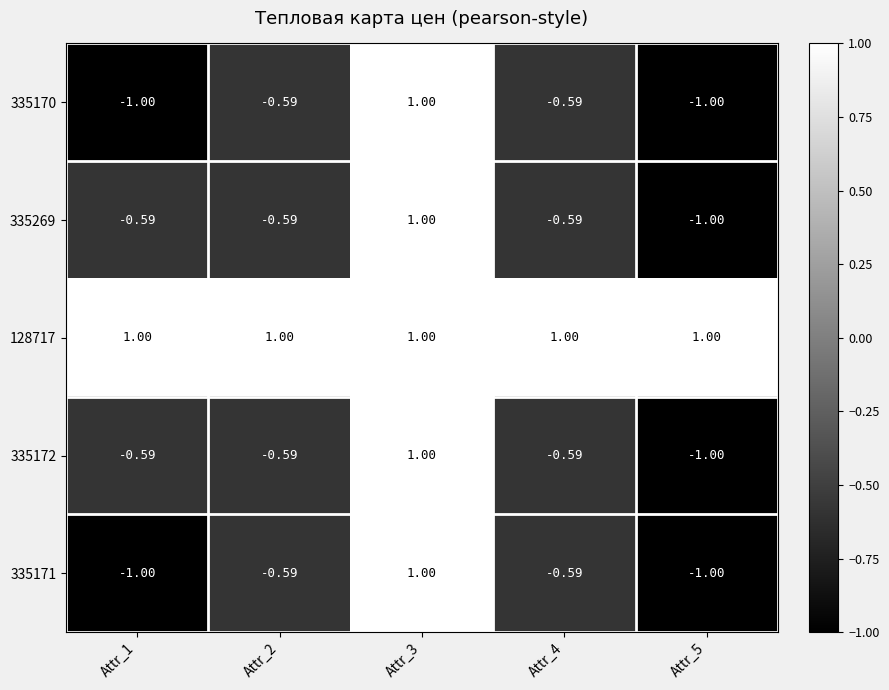

Is the value of 335172 at Attr_4 greater than the value of 335171 at Attr_5?

Yes